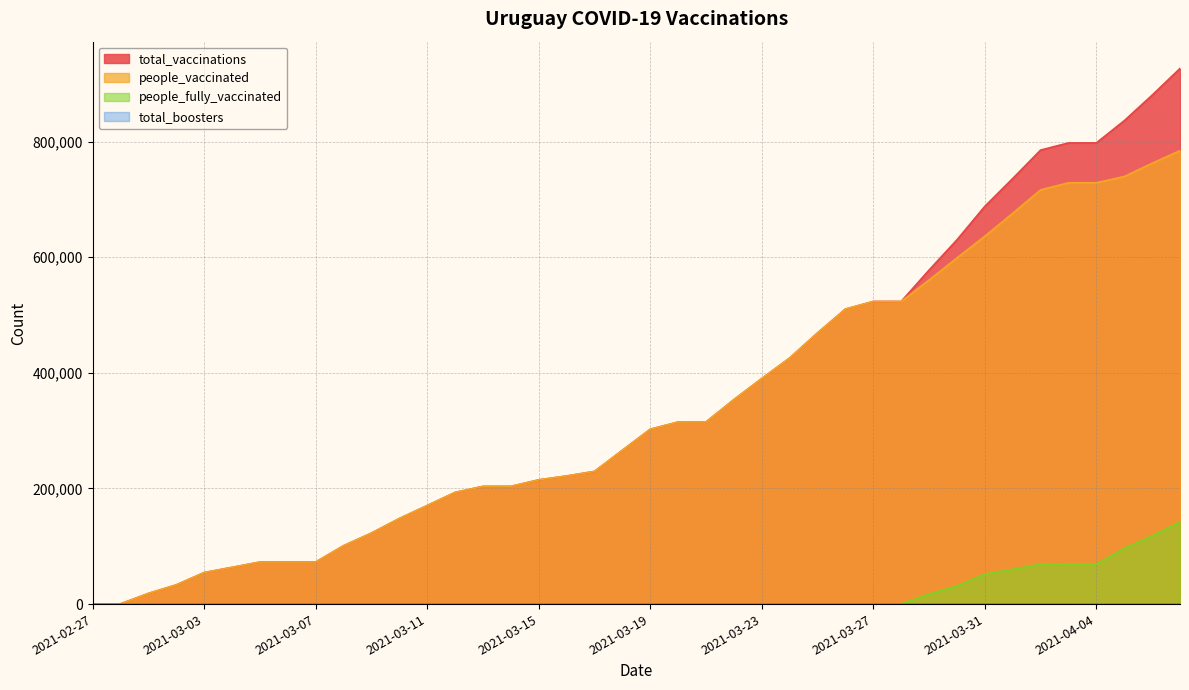

Rank the categories by people_vaccinated value from lowest to highest.

2021-02-27, 2021-02-28, 2021-03-01, 2021-03-02, 2021-03-03, 2021-03-04, 2021-03-05, 2021-03-06, 2021-03-07, 2021-03-08, 2021-03-09, 2021-03-10, 2021-03-11, 2021-03-12, 2021-03-13, 2021-03-14, 2021-03-15, 2021-03-16, 2021-03-17, 2021-03-18, 2021-03-19, 2021-03-20, 2021-03-21, 2021-03-22, 2021-03-23, 2021-03-24, 2021-03-25, 2021-03-26, 2021-03-27, 2021-03-28, 2021-03-29, 2021-03-30, 2021-03-31, 2021-04-01, 2021-04-02, 2021-04-03, 2021-04-04, 2021-04-05, 2021-04-06, 2021-04-07